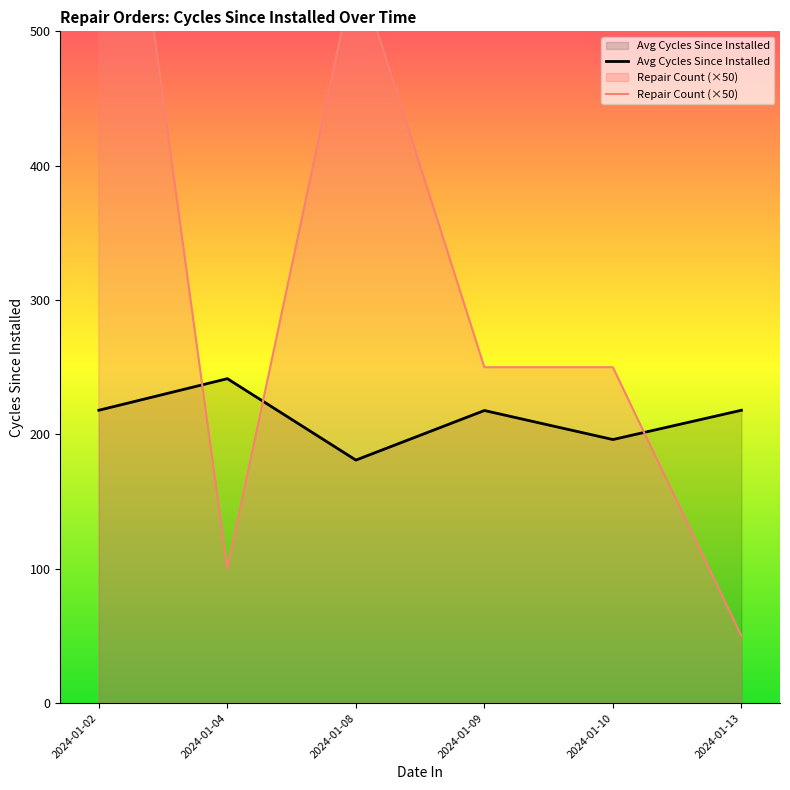

What is the difference between the maximum and second lowest values in the Repair Count (×50) series?

700.0